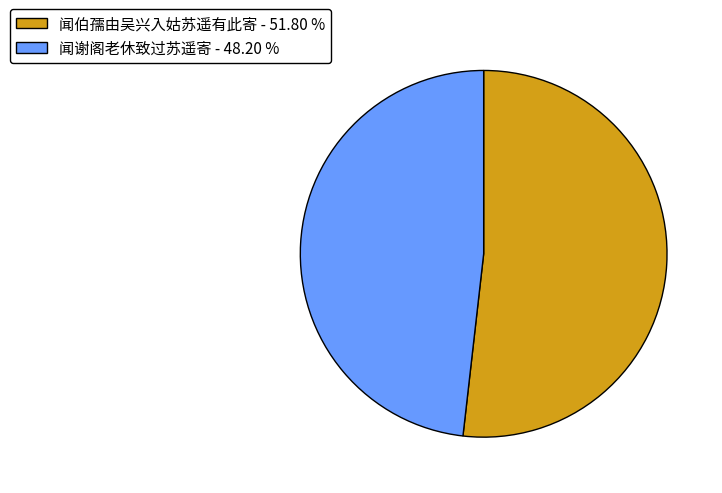

What is the ratio of the value at 闻谢阁老休致过苏遥寄 - 48.20 % to the value at 闻伯孺由吴兴入姑苏遥有此寄 - 51.80 %?

0.9